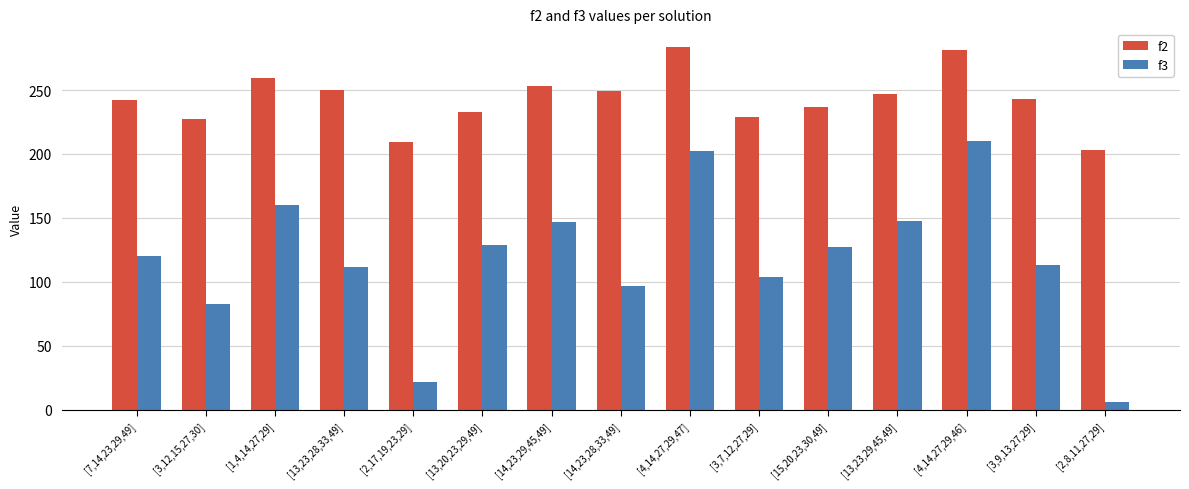

What is the label of the 8th bar from the right?

[14,23,28,33,49]